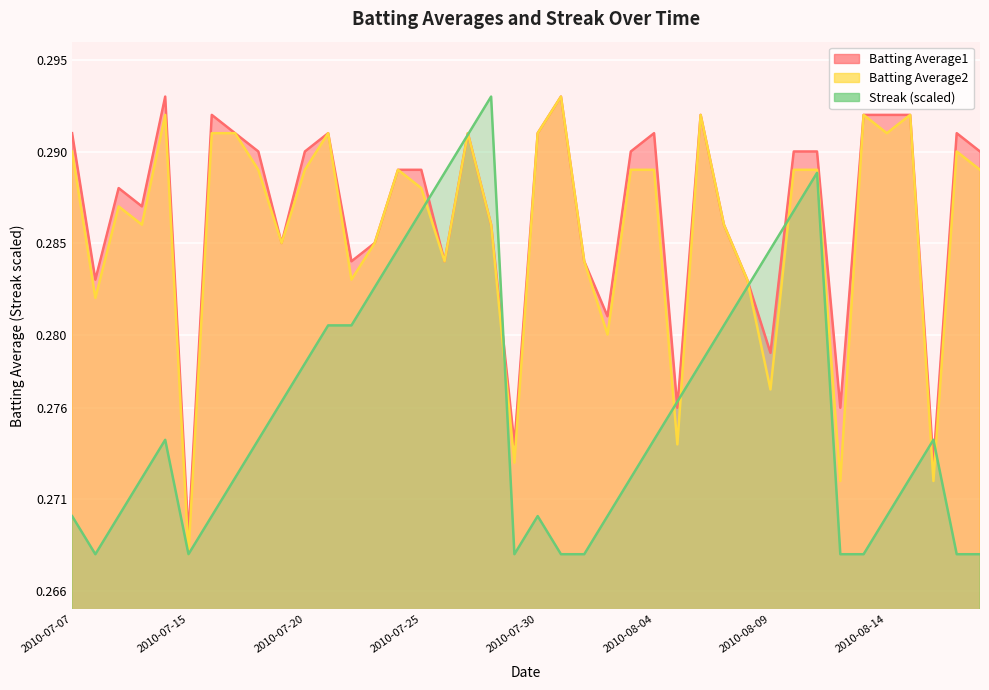

What is the value of the Streak point at the 36th from the left?

0.3